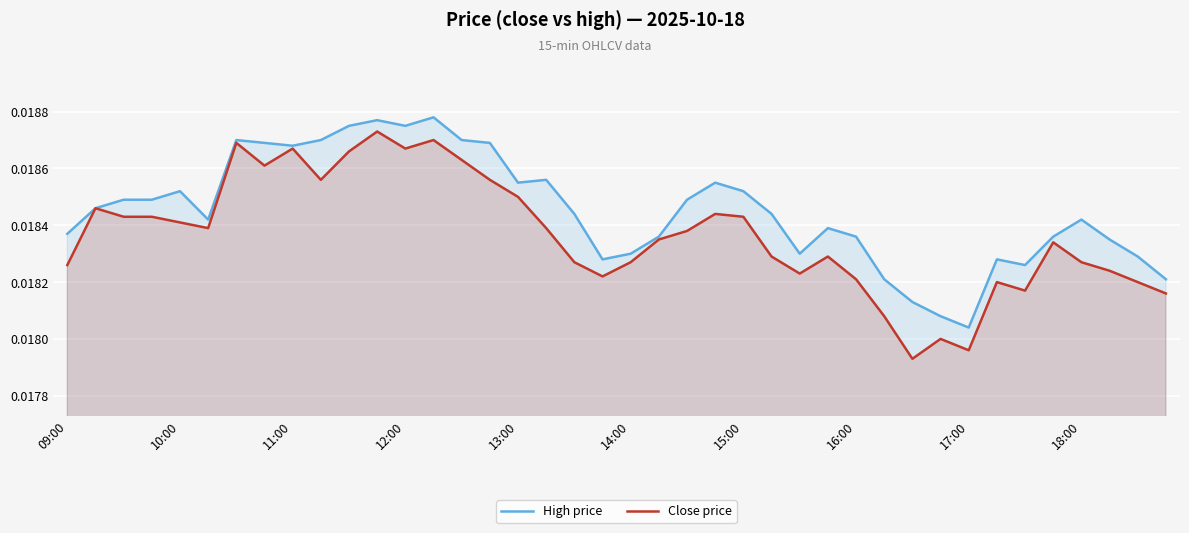

True or false: Close price and High price intersect in this chart.

False